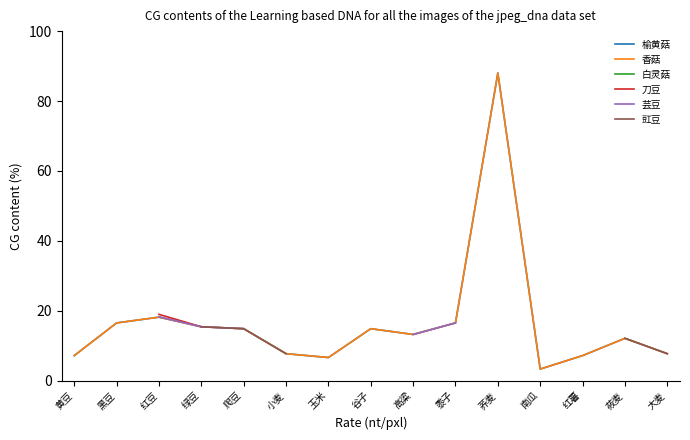

Where does the 香菇 series first go above 13?

黑豆